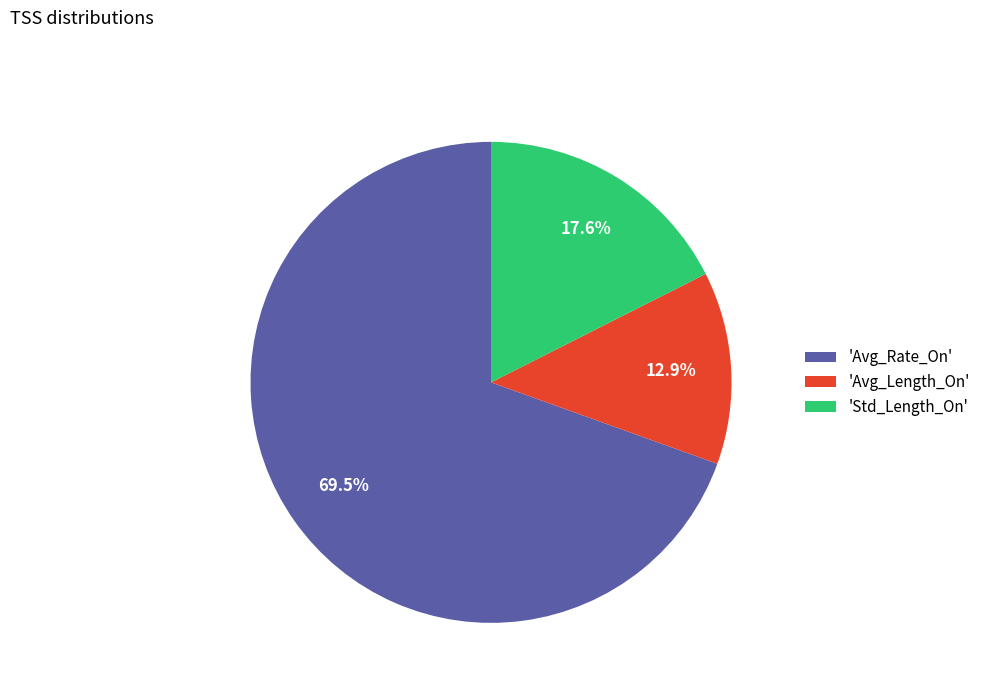

Rank the categories by value from lowest to highest.

'Avg_Length_On', 'Std_Length_On', 'Avg_Rate_On'